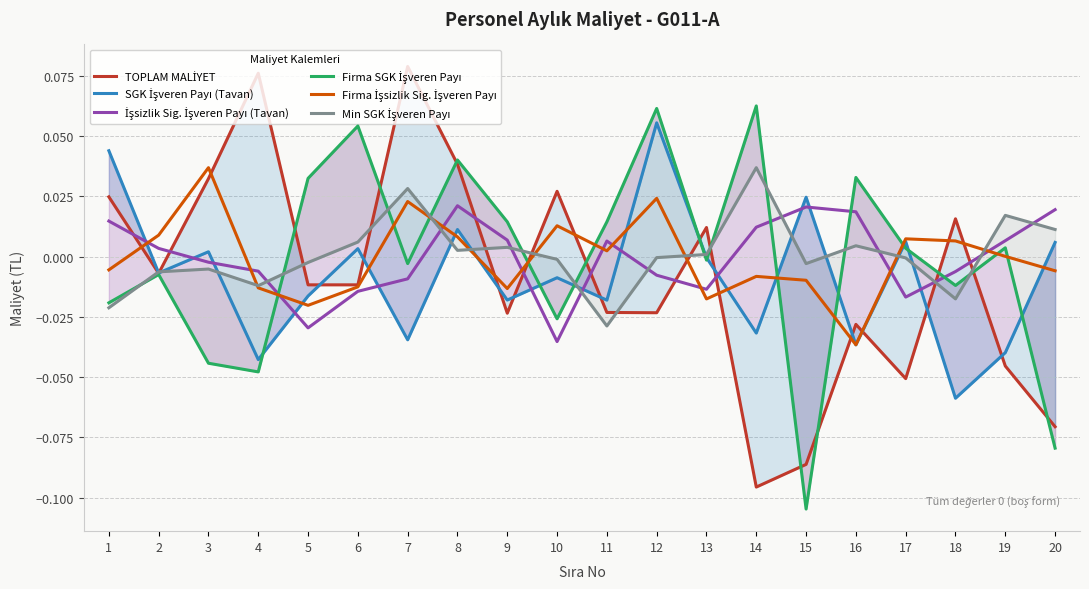

True or false: İşsizlik Sig. İşveren Payı (Tavan) has more than 0 points higher than both neighbors.

True